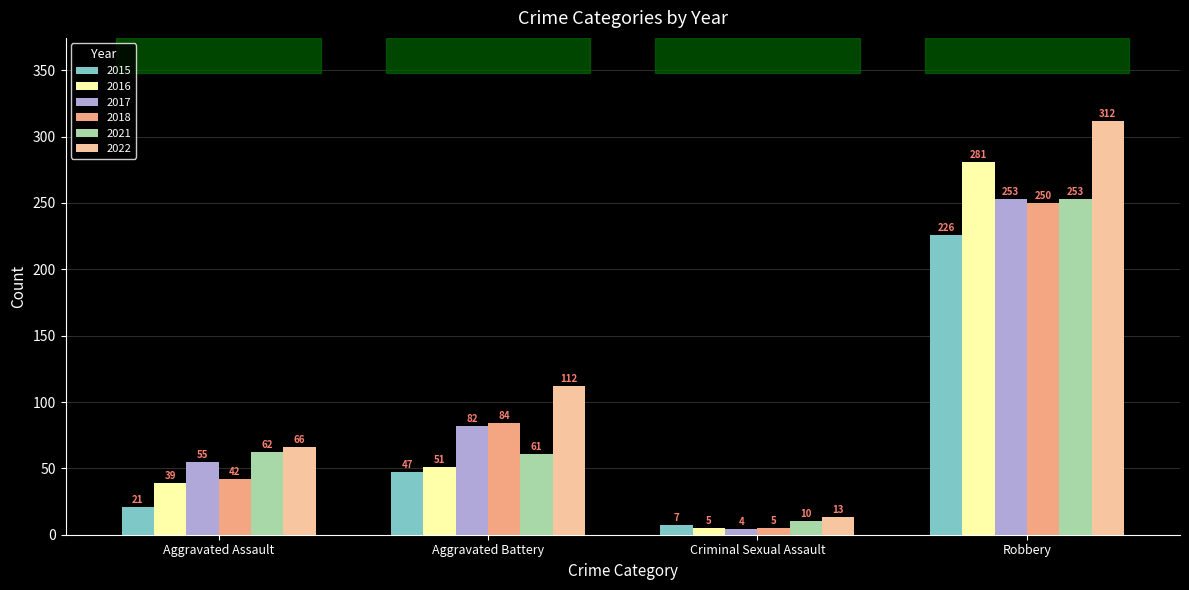

Rank the categories by 2017 value from lowest to highest.

Criminal Sexual Assault, Aggravated Assault, Aggravated Battery, Robbery